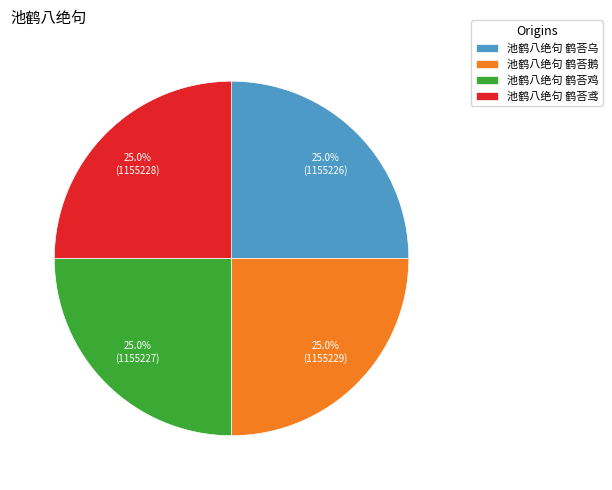

Does 池鹤八绝句 鹤荅鹅 represent more than half of the total?

No